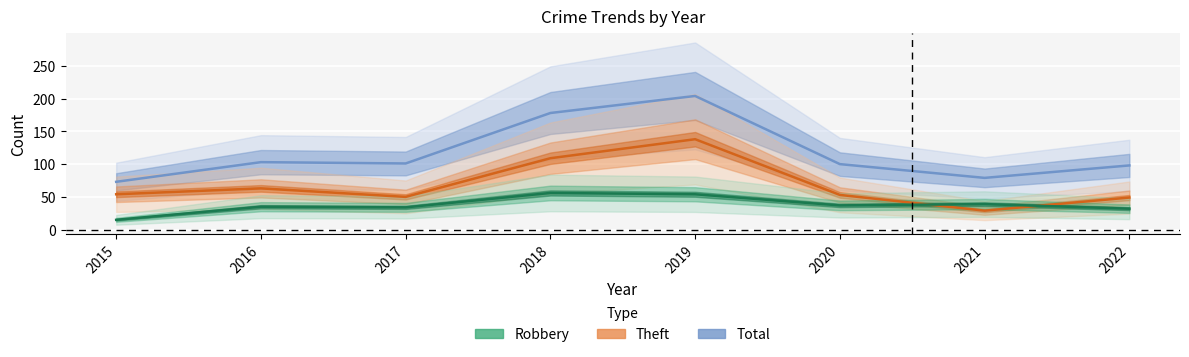

At which category does Total reach its first local valley?

2017